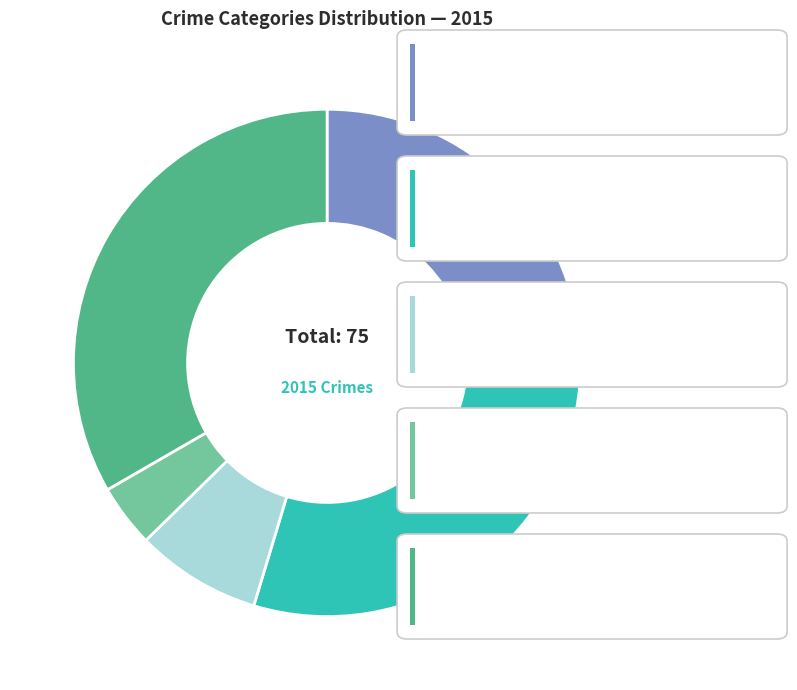

Is there a majority slice in this chart?

No